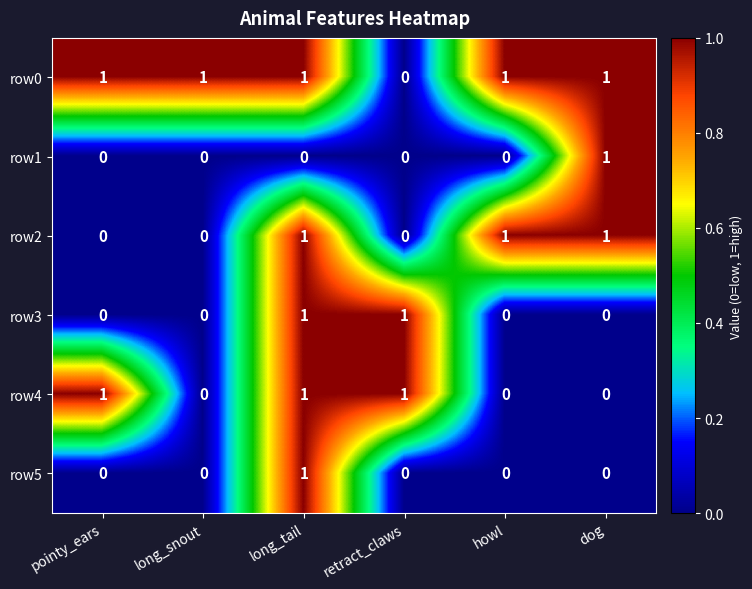

Count the row4 values in the range 0 to 1.

6